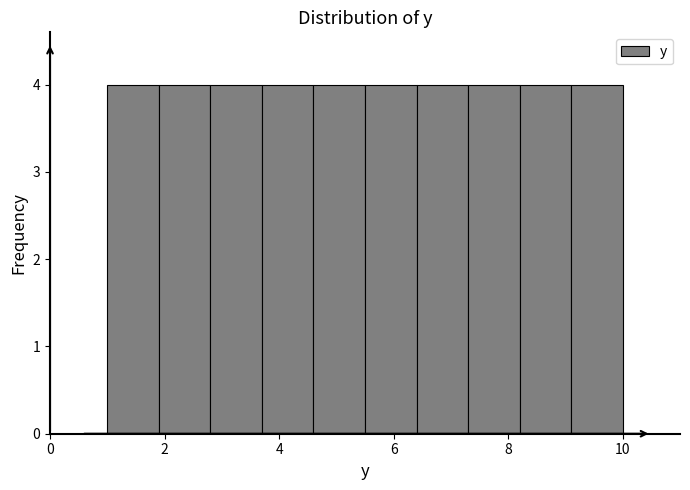

Reading left to right, list every bar in this chart as the range it spans on the x-axis followed by its height. Neither the bar edges nor the heights are printed on the chart, so give them approximately, as read against the axes.

1.0 to 1.9: 4
1.9 to 2.8: 4
2.8 to 3.7: 4
3.7 to 4.6: 4
4.6 to 5.5: 4
5.5 to 6.4: 4
6.4 to 7.3: 4
7.3 to 8.2: 4
8.2 to 9.1: 4
9.1 to 10.0: 4